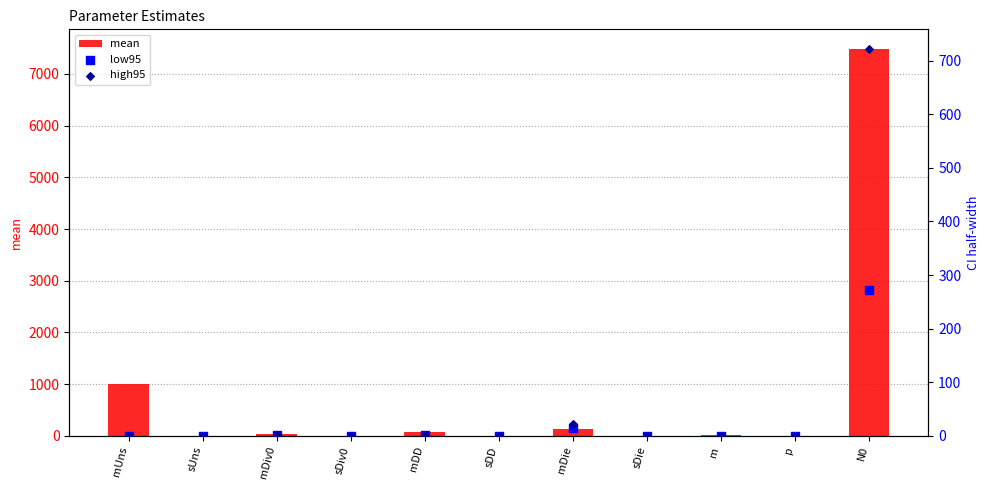

Is the value of high95 at mDiv0 greater than the value of low95 at sDD?

Yes